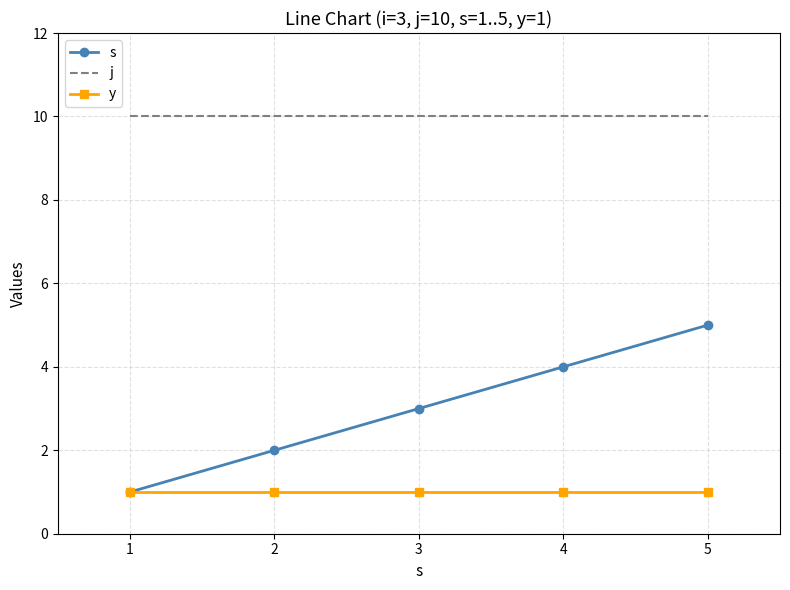

True or false: s and j cross at least once.

False